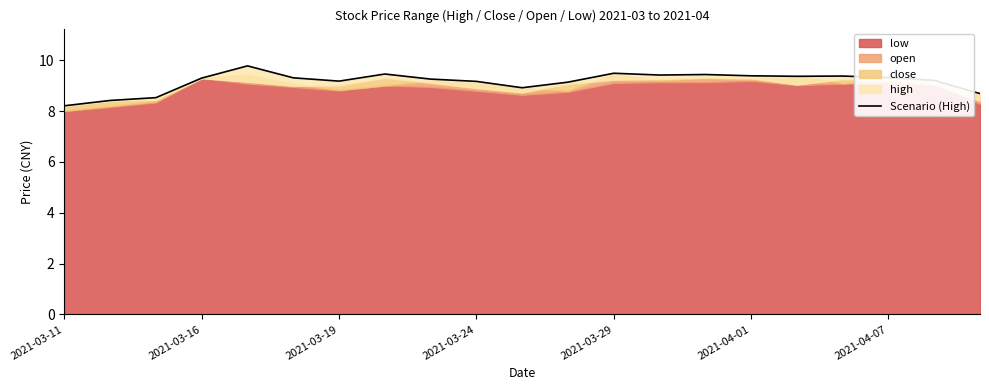

Reading left to right, transcribe all the data shown in this chart.

8.2	8.4	8.5	9.3	9.8	9.3	9.2	9.5	9.3	9.2	8.9	9.1	9.5	9.4	9.4	9.4	9.4	9.4	9.3	9.2	8.7